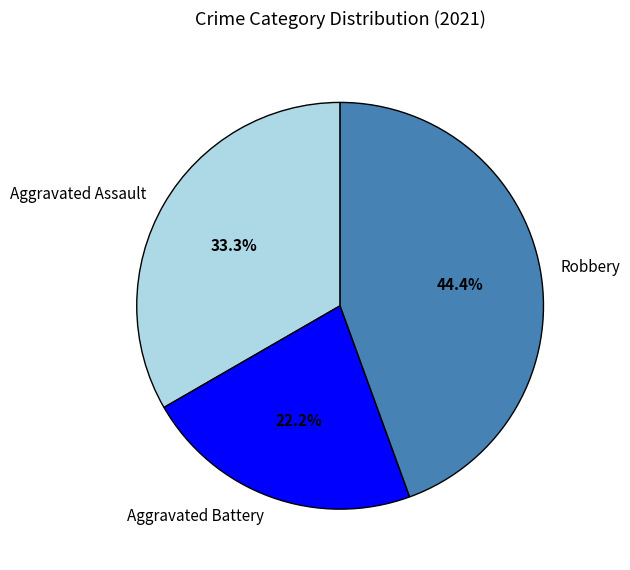

How many slices are in this pie chart?

3